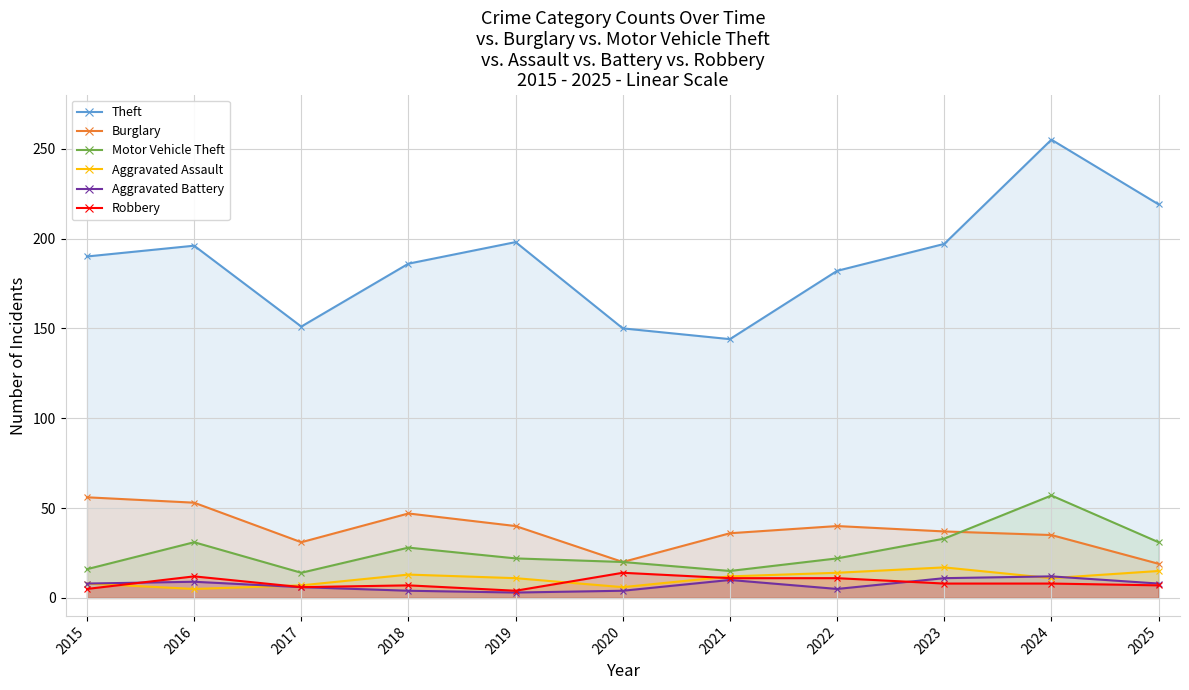

Does the chart have visible grid lines?

Yes